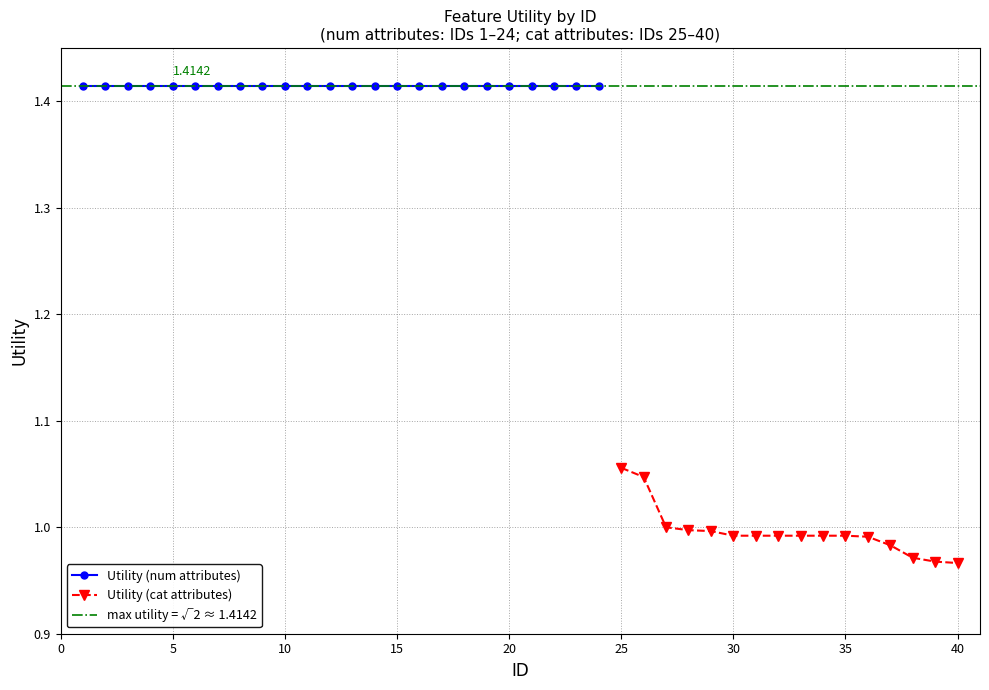

What is the value of the 2nd point from the left?

1.4